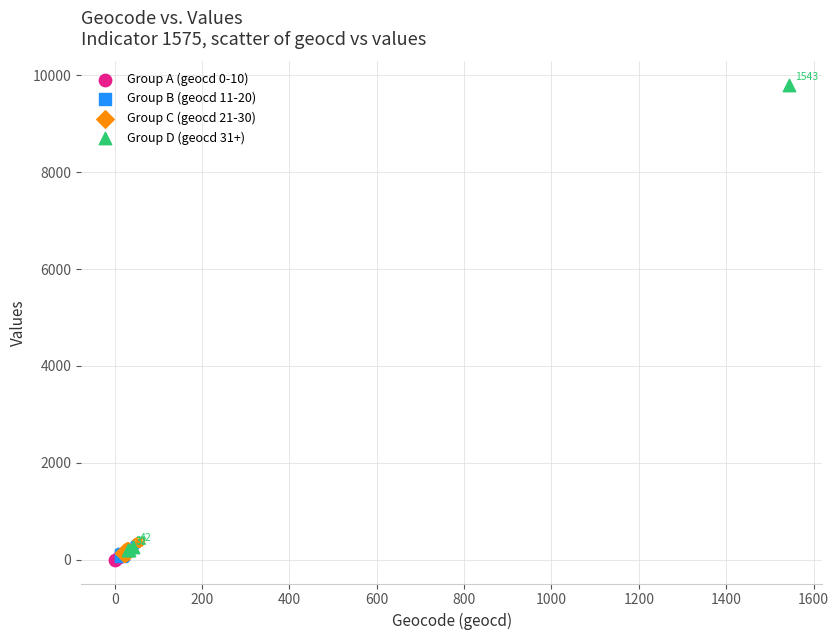

Which series reaches the maximum Y coordinate?

Group D (geocd 31+)